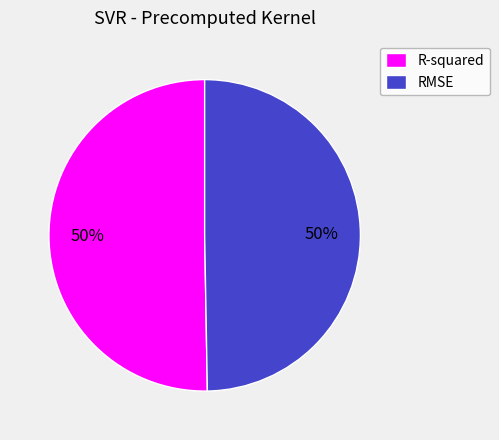

To the nearest percent, what is the combined percentage of RMSE and R-squared?

100%